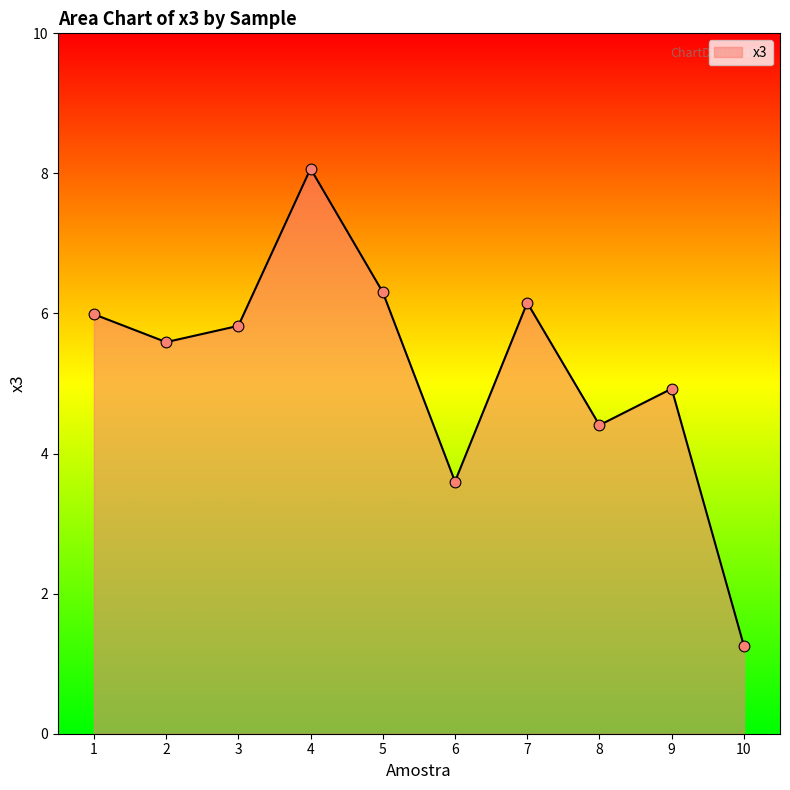

What is the ratio of the value at 9 to the value at 5?

0.8